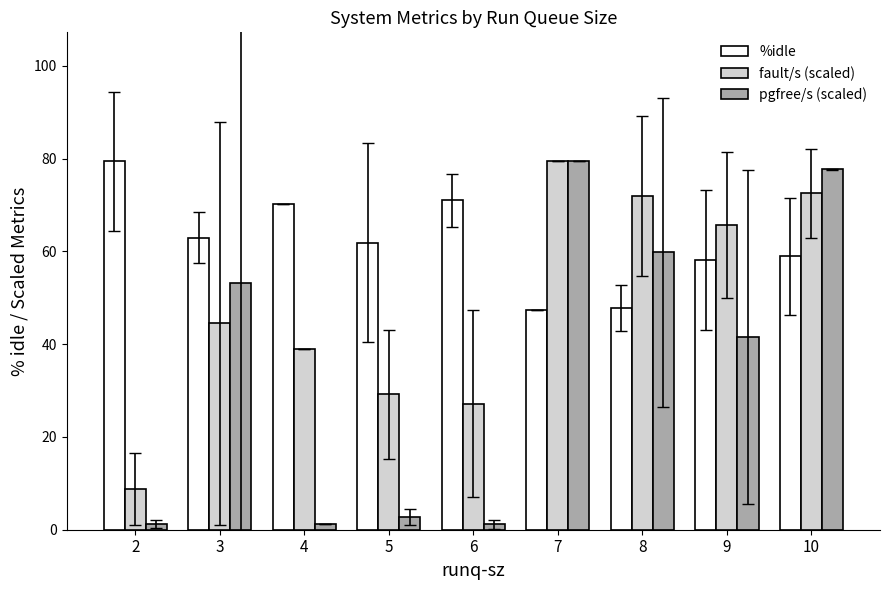

What is the total value across all series at 10?

209.1